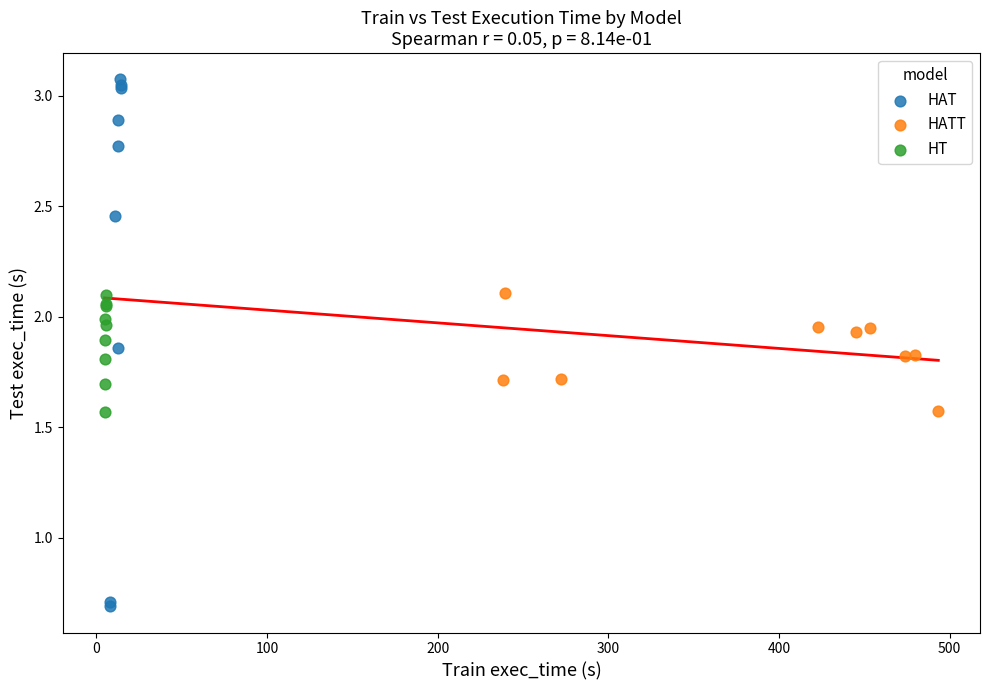

Which series contains the lowest Y value?

HAT